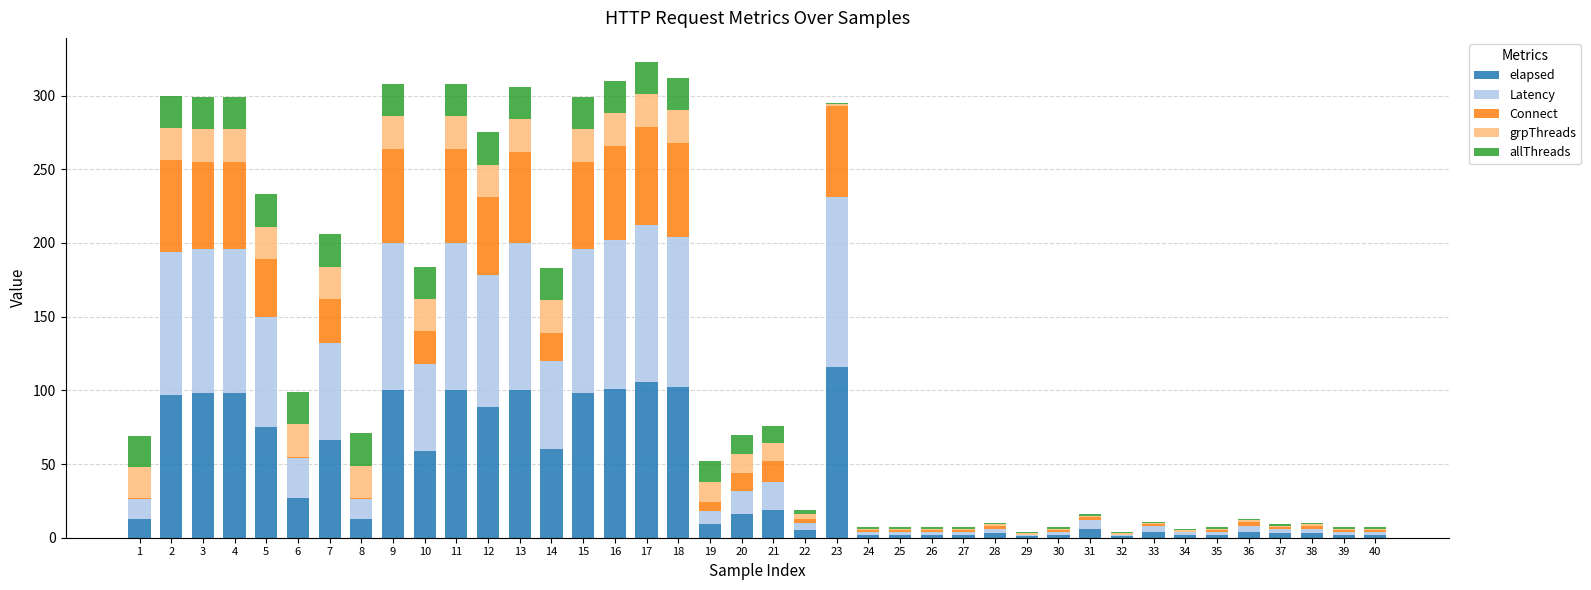

How many distinct data groups are displayed?

5